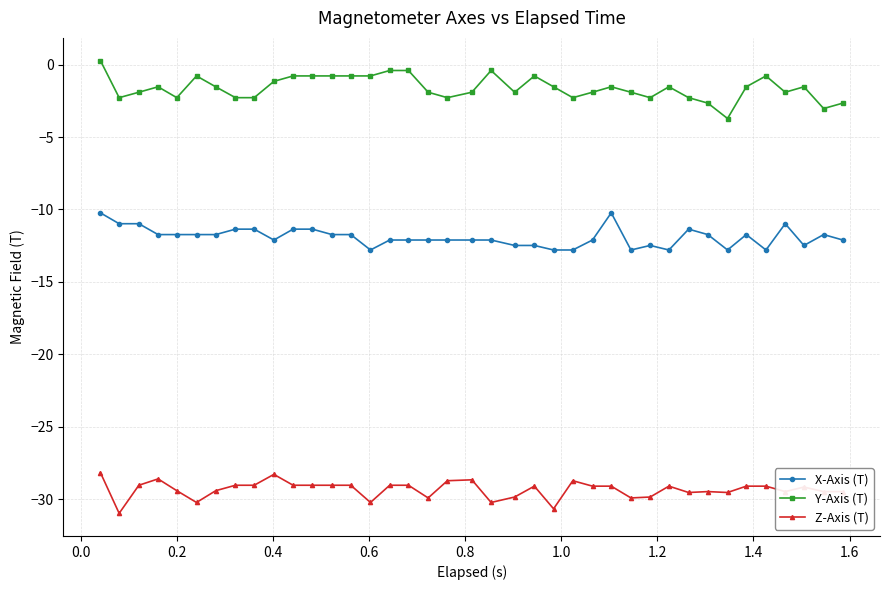

What is the maximum value for X-Axis (T)?

-10.2